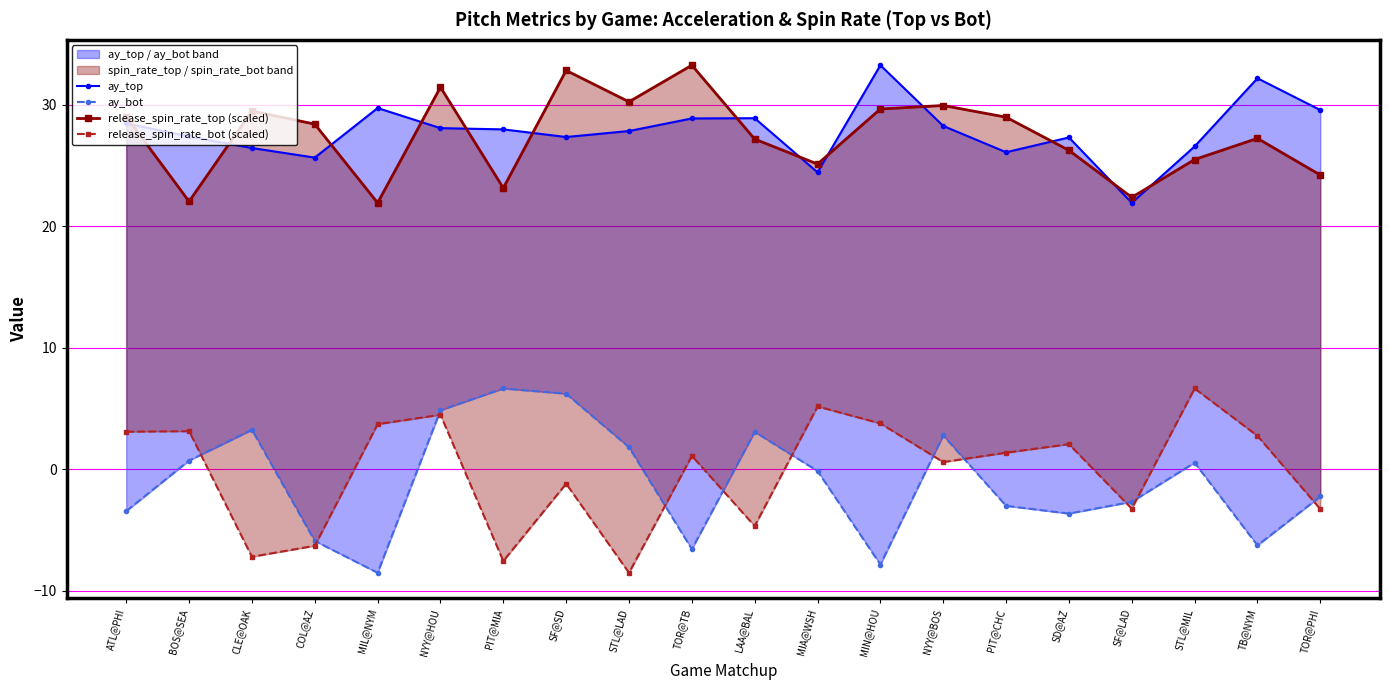

True or false: release_spin_rate_top (scaled) and ay_bot intersect in this chart.

False